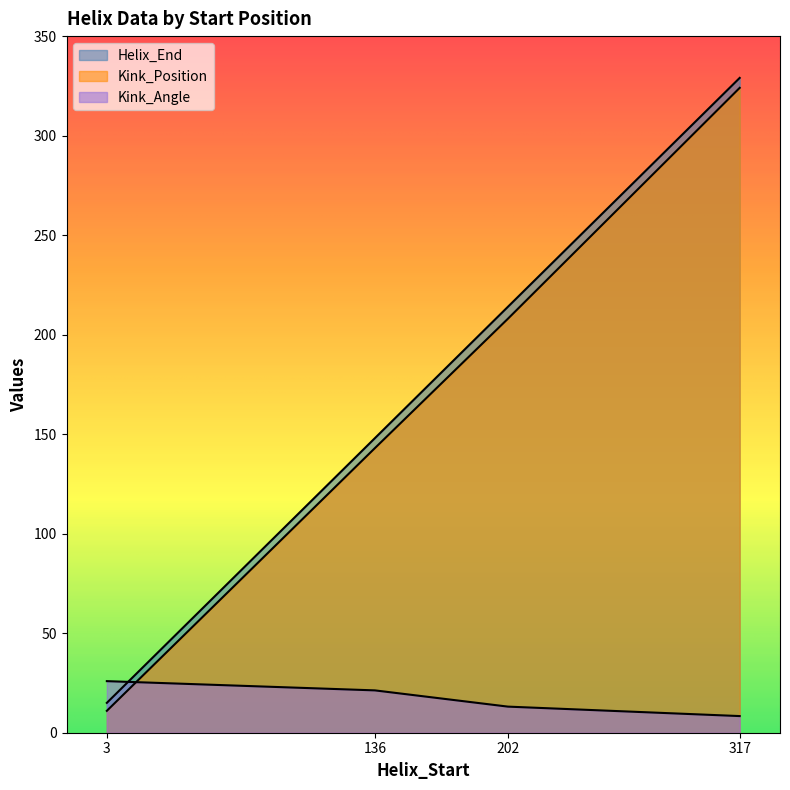

The Kink_Position series shows 188.2 at 136. True or false?

False